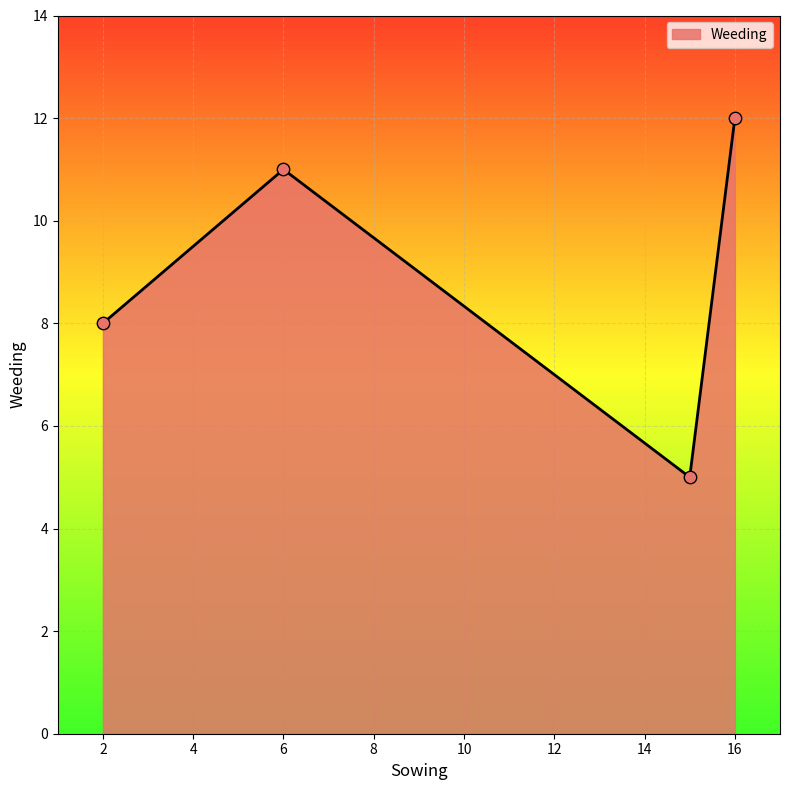

What is the minimum value shown in the chart?

5